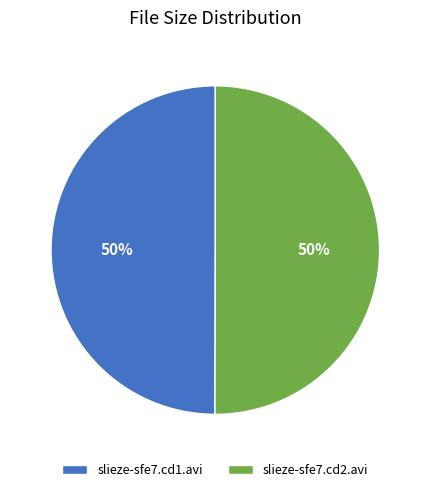

To the nearest percent, what percentage of the pie is slieze-sfe7.cd1.avi?

50%